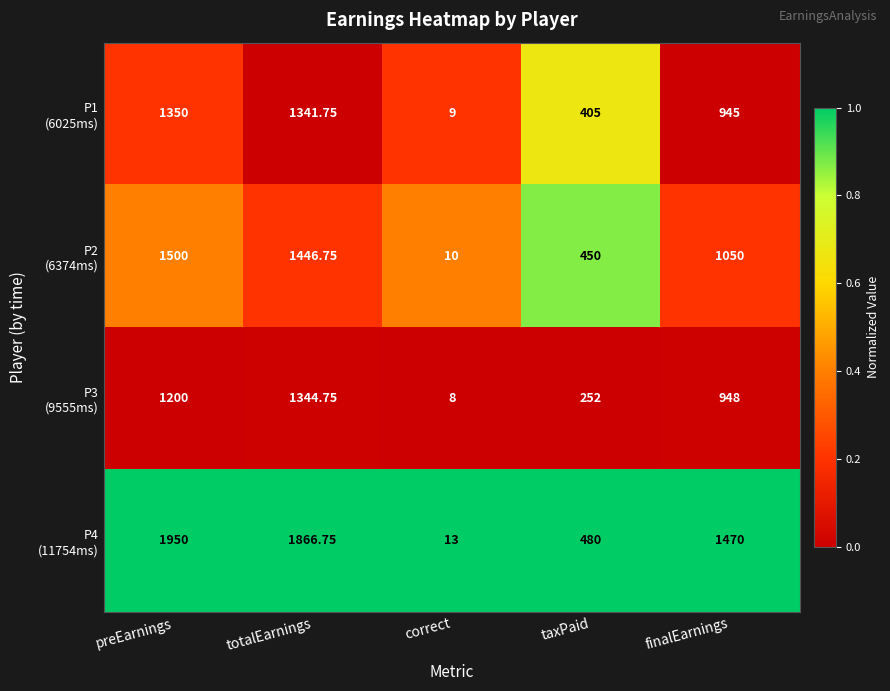

How many categories are shown in the chart?

5